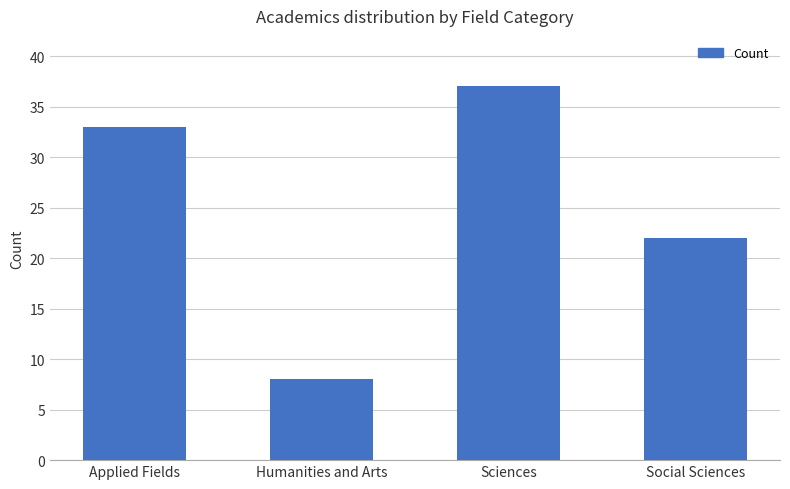

Is it true that the value at Sciences is 64?

False